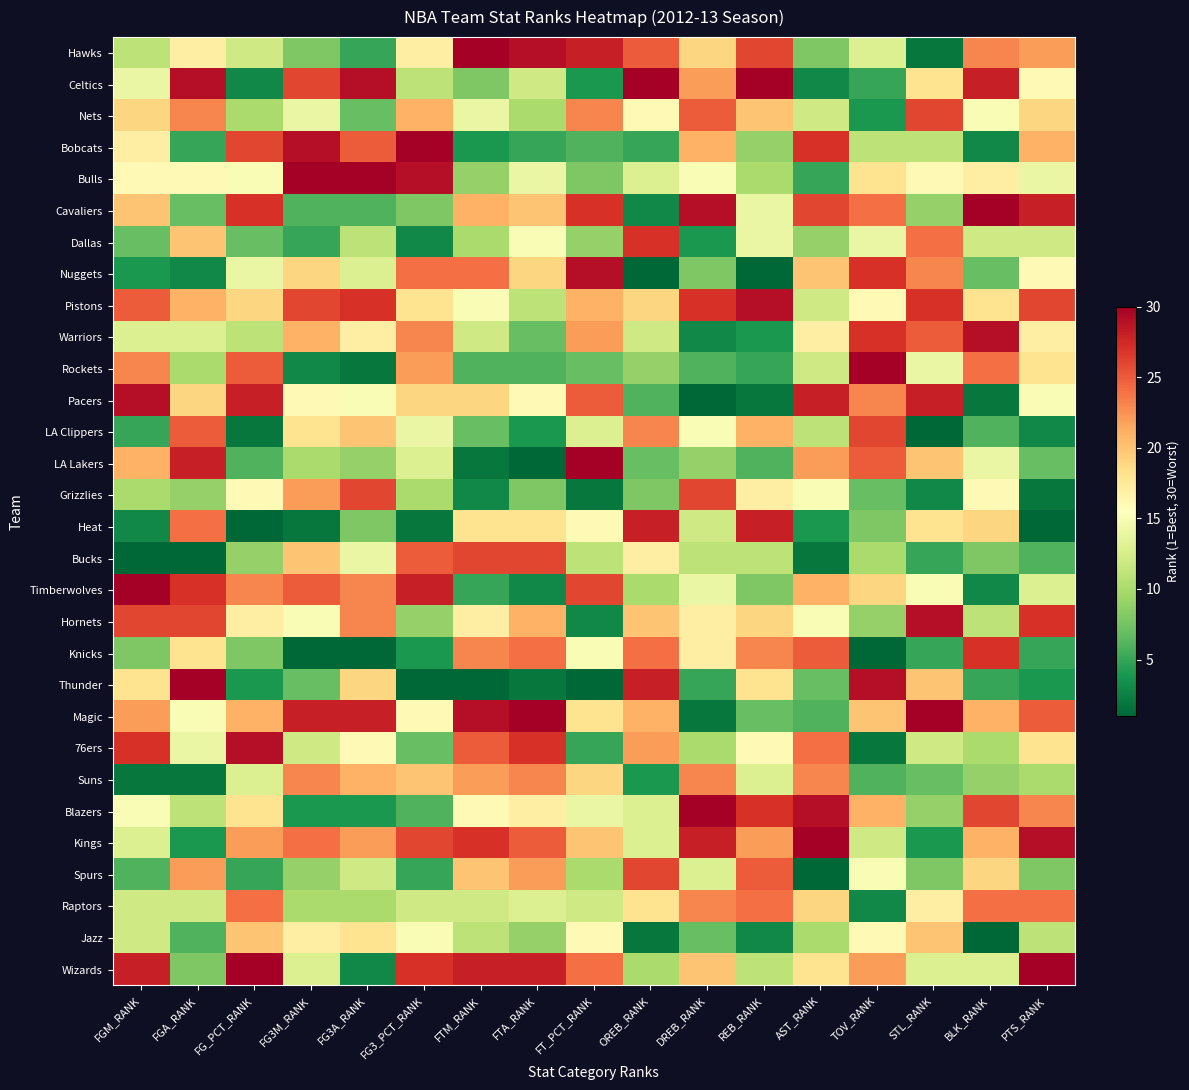

List the series in order of their peak value, lowest first.

Jazz, Suns, Raptors, Nets, LA Clippers, Grizzlies, Bucks, Spurs, Dallas, Knicks, Heat, Nuggets, Pistons, Warriors, Pacers, Hornets, 76ers, Hawks, Celtics, Bobcats, Bulls, Cavaliers, Rockets, LA Lakers, Timberwolves, Thunder, Magic, Blazers, Kings, Wizards